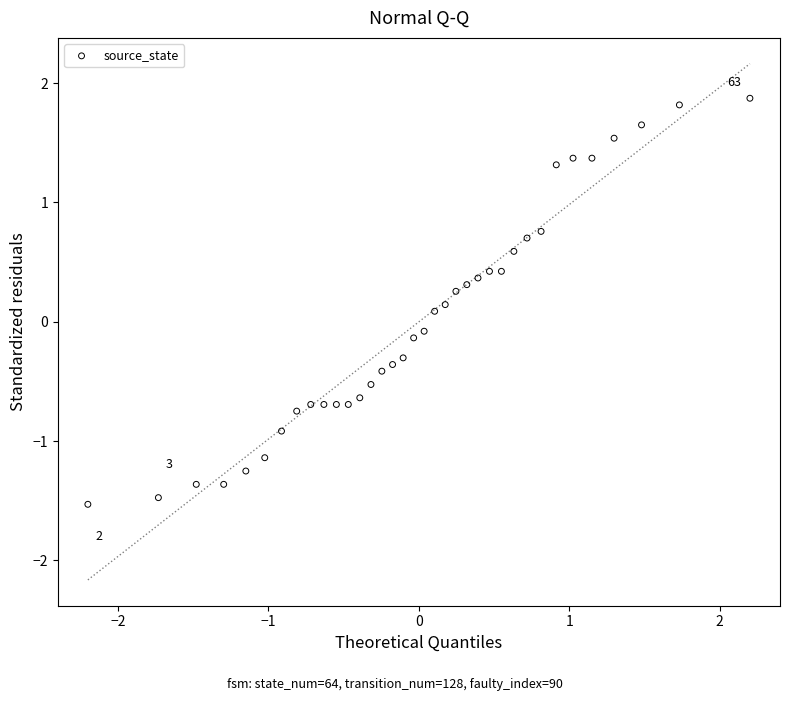

What is the range of X values (max minus min)?

4.4